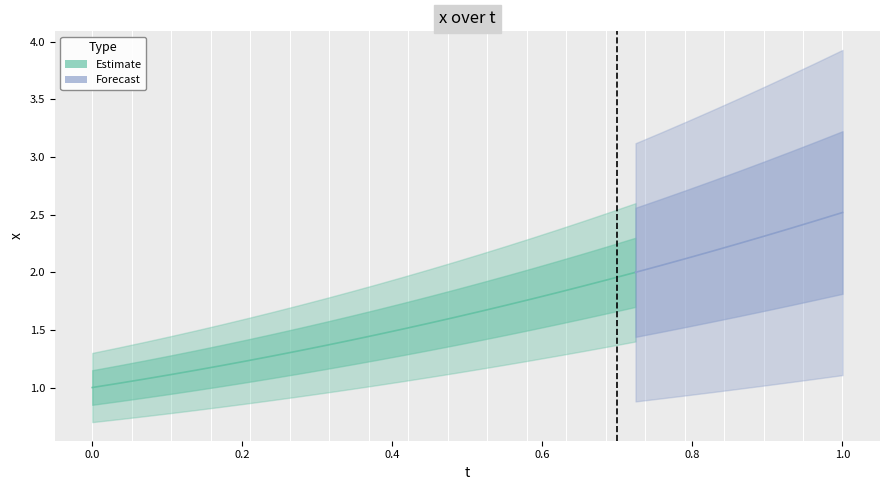

What is the ratio of the value at 0 to the value at 19?

0.5